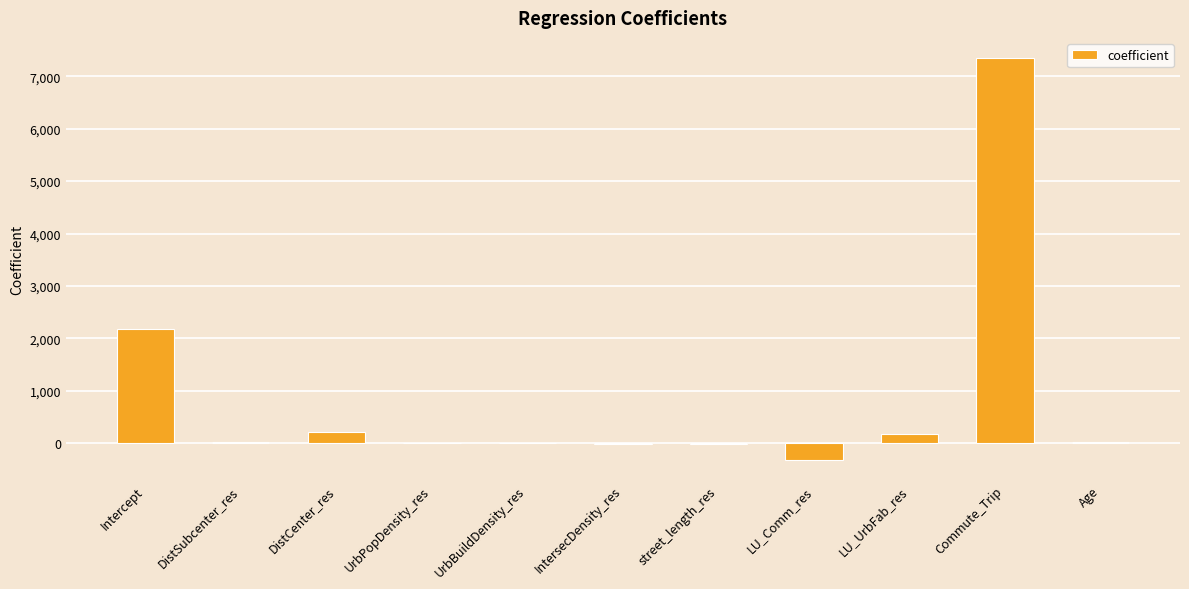

Is it true that the value at LU_Comm_res is -312.0?

True